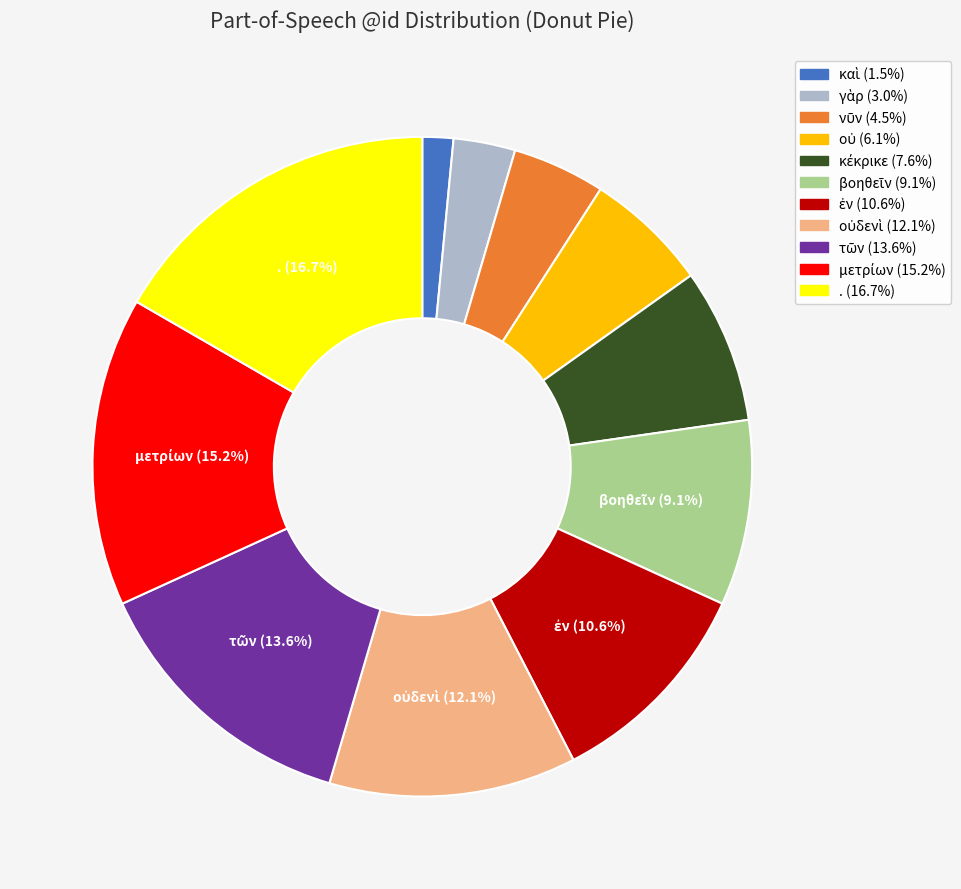

Is there any slice that represents more than half of the pie?

No